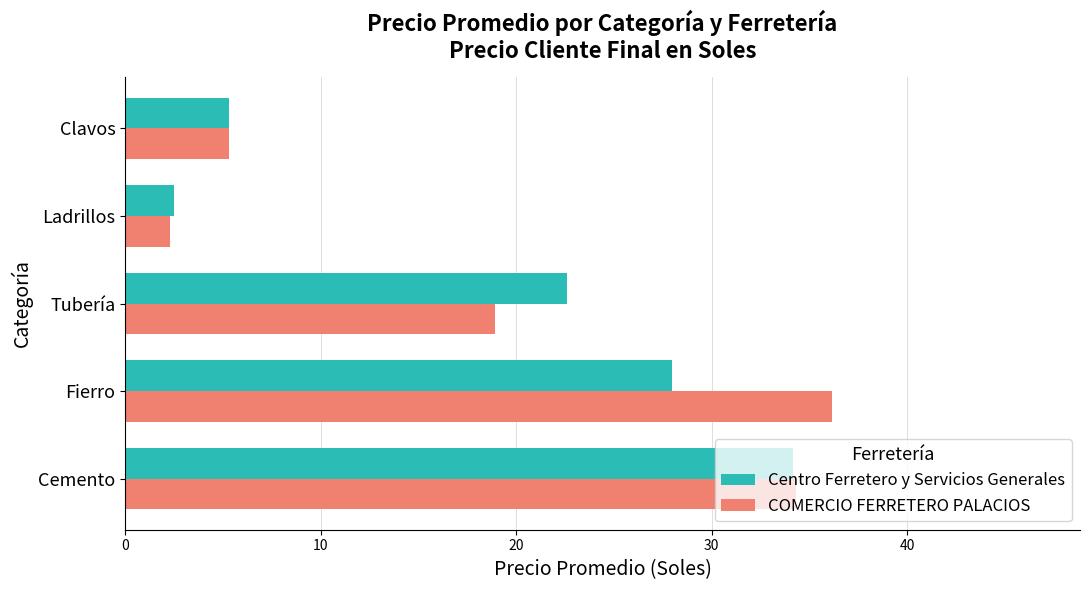

Is it true that Centro Ferretero y Servicios Generales equals 22.6 at Tubería?

True